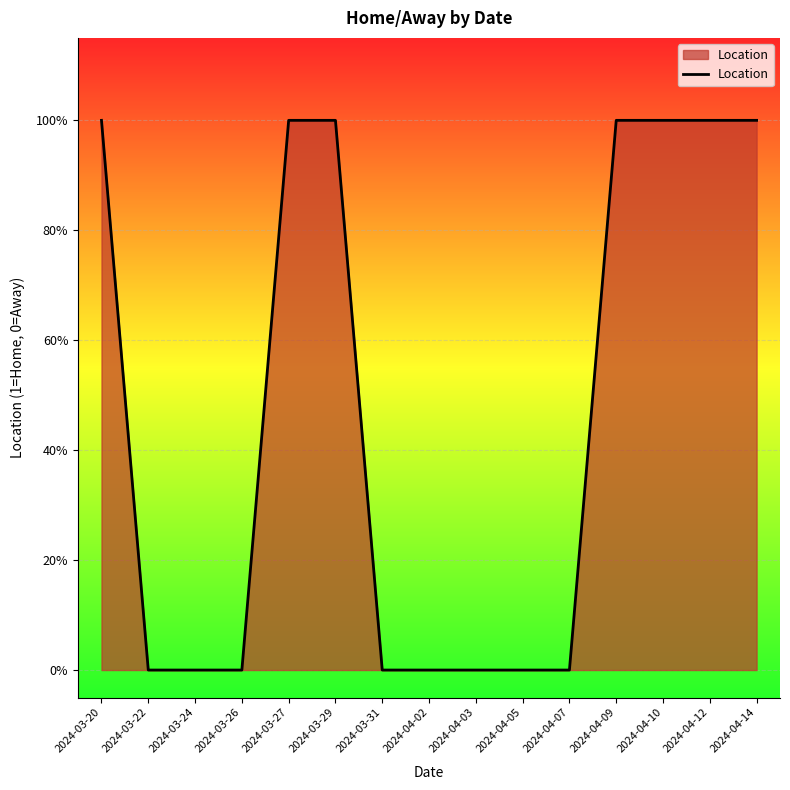

True or false: there are more than 2 points higher than both neighbors.

False